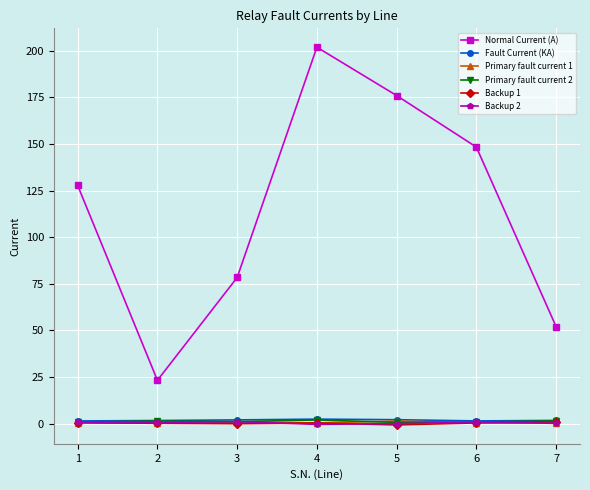

What is the minimum value shown in the chart?

-0.6